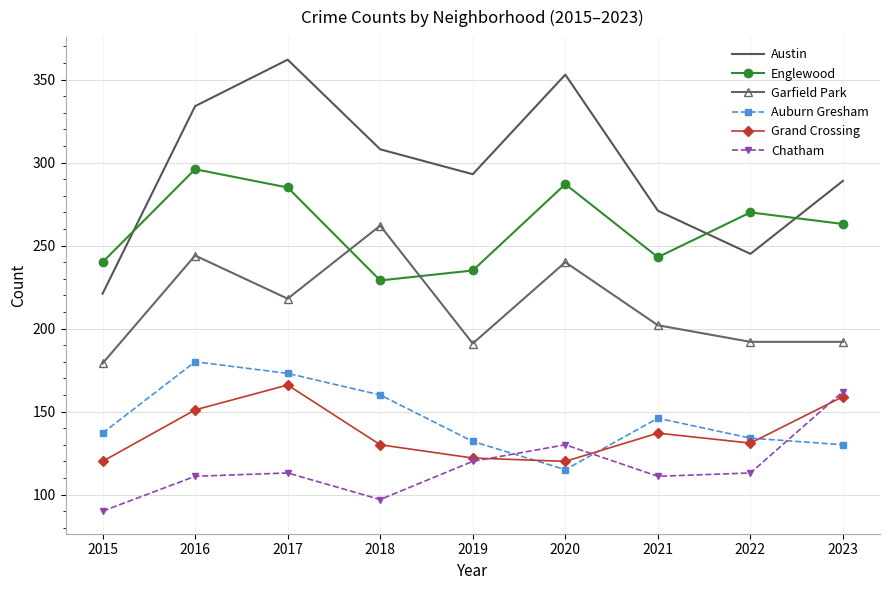

Is the value of Austin at 2021 greater than the value of Garfield Park at 2022?

Yes